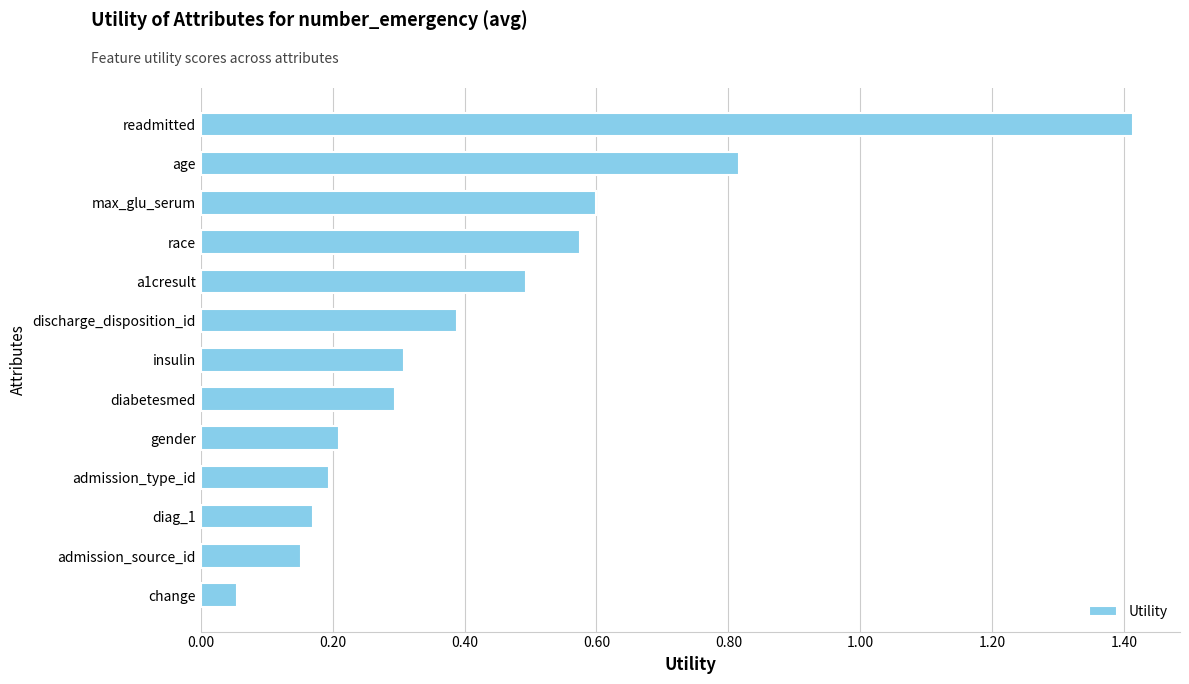

Rank the categories by value from highest to lowest.

readmitted, age, max_glu_serum, race, a1cresult, discharge_disposition_id, insulin, diabetesmed, gender, admission_type_id, diag_1, admission_source_id, change